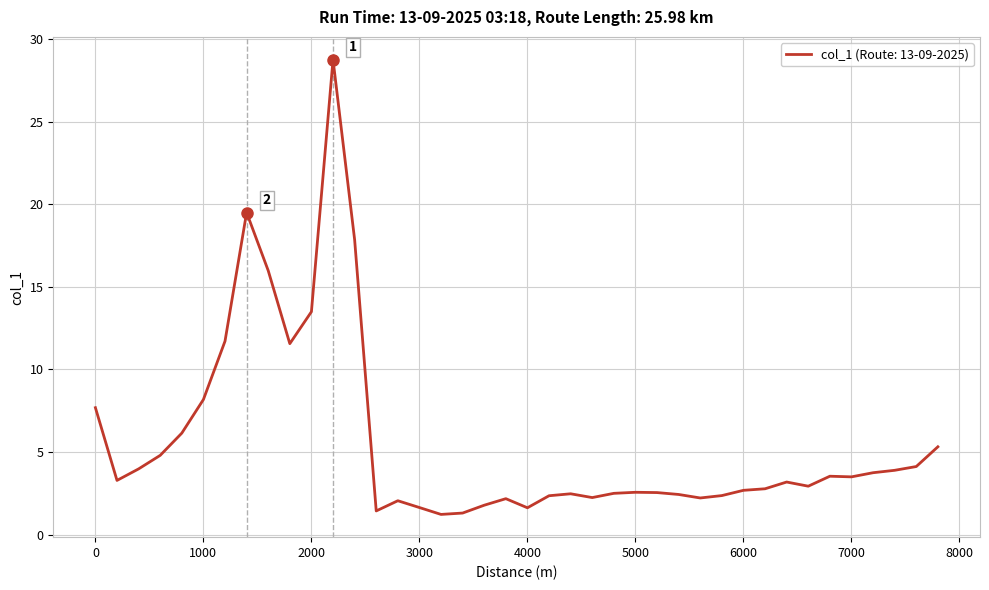

What is the difference between the maximum and minimum values?

27.5